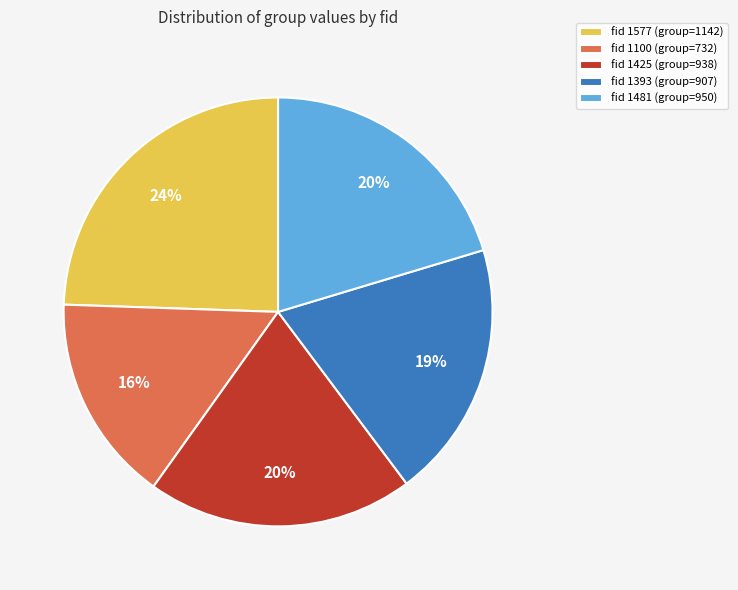

What percentage is the fid 1393 (group=907) slice, to the nearest percent?

19%